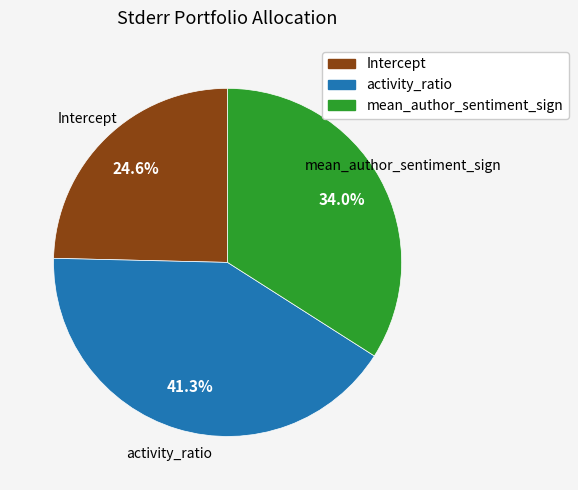

Is there any slice that represents more than half of the pie?

No